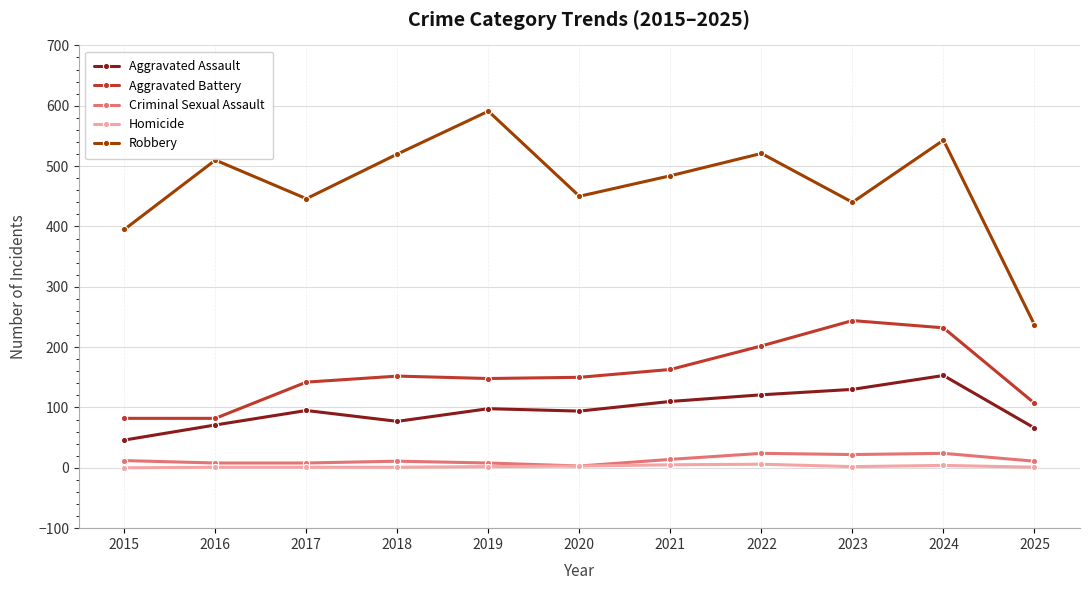

Which series has the widest spread of values?

Robbery